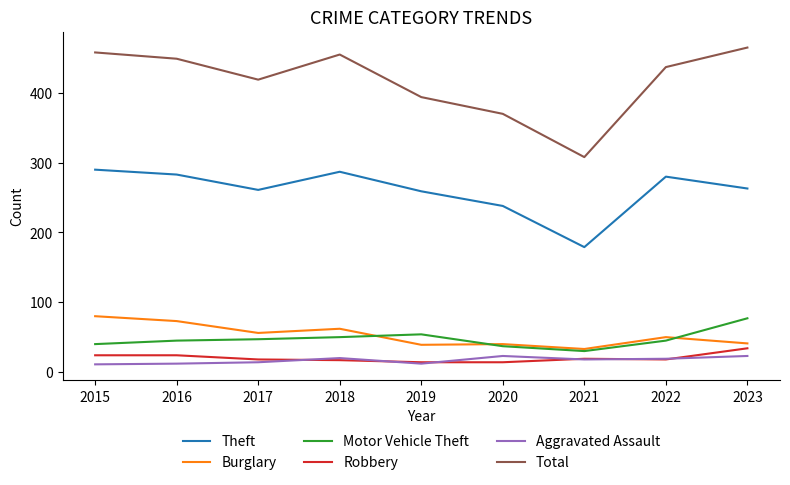

What is the total value across all series at 2016?

886